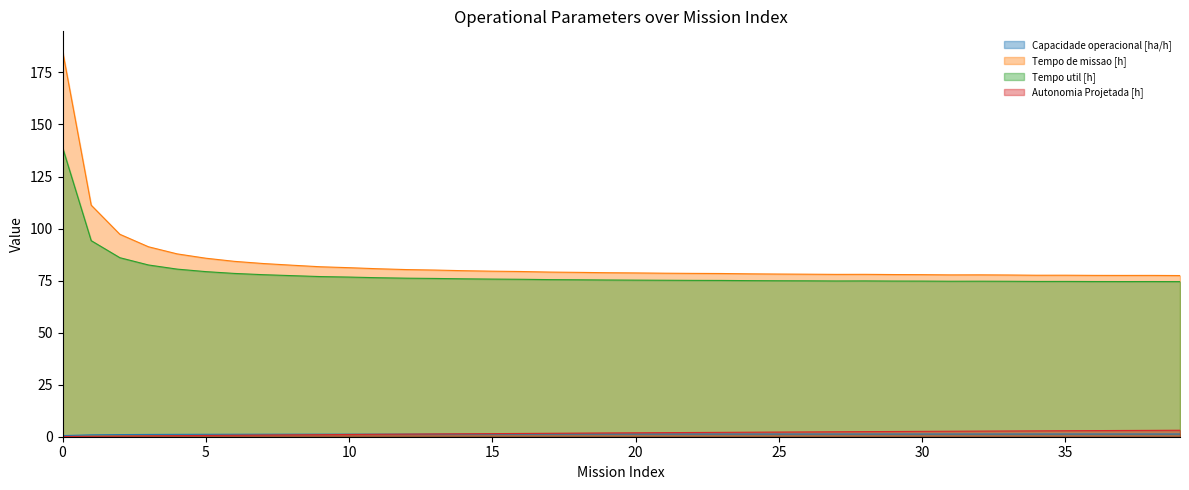

Reading right to left, extract all data points from this chart.

Capacidade operacional [ha/h]: 1.3	1.3	1.3	1.3	1.3	1.3	1.3	1.3	1.3	1.3	1.3	1.3	1.3	1.3	1.3	1.3	1.3	1.3	1.3	1.3	1.3	1.3	1.3	1.3	1.3	1.3	1.2	1.2	1.2	1.2	1.2	1.2	1.2	1.2	1.2	1.1	1.1	1.0	0.9	0.5
Tempo de missao [h]: 77.4	77.5	77.5	77.5	77.6	77.6	77.7	77.8	77.8	77.9	77.9	78.0	78.0	78.1	78.2	78.2	78.4	78.5	78.6	78.7	78.8	79.0	79.1	79.4	79.5	79.8	80.1	80.3	80.7	81.2	81.7	82.4	83.2	84.2	85.8	87.8	91.2	97.3	111.2	185.5
Tempo util [h]: 74.5	74.5	74.5	74.6	74.6	74.6	74.7	74.7	74.7	74.8	74.8	74.9	74.8	74.9	74.9	75.0	75.1	75.1	75.2	75.2	75.3	75.4	75.5	75.6	75.7	75.9	76.0	76.2	76.4	76.7	76.9	77.4	77.8	78.5	79.3	80.5	82.5	86.0	94.2	139.0
Autonomia Projetada [h]: 3.1	3.0	3.0	2.9	2.9	2.8	2.8	2.7	2.6	2.6	2.5	2.5	2.4	2.3	2.2	2.2	2.1	2.0	2.0	1.9	1.8	1.7	1.6	1.6	1.5	1.4	1.3	1.2	1.2	1.1	1.0	0.9	0.8	0.7	0.6	0.5	0.4	0.3	0.2	0.1